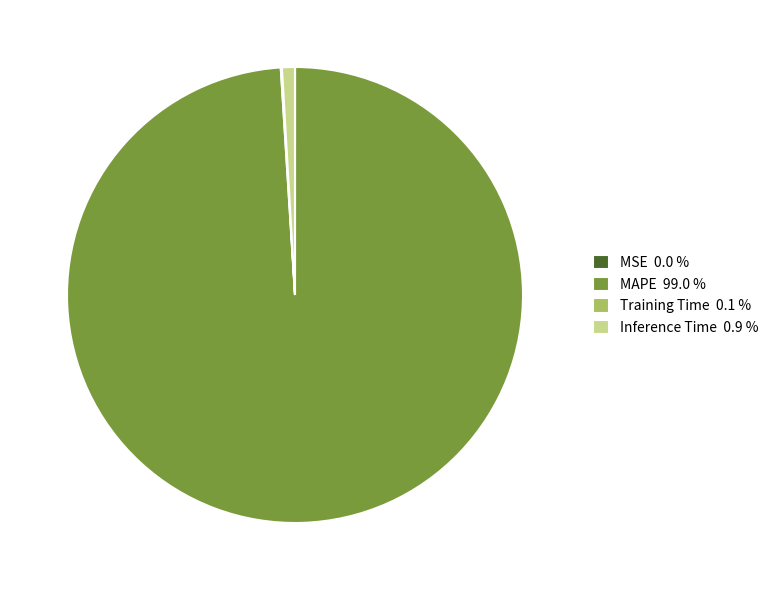

Between MAPE 99.0 % and Inference Time 0.9 %, which is larger?

MAPE 99.0 %